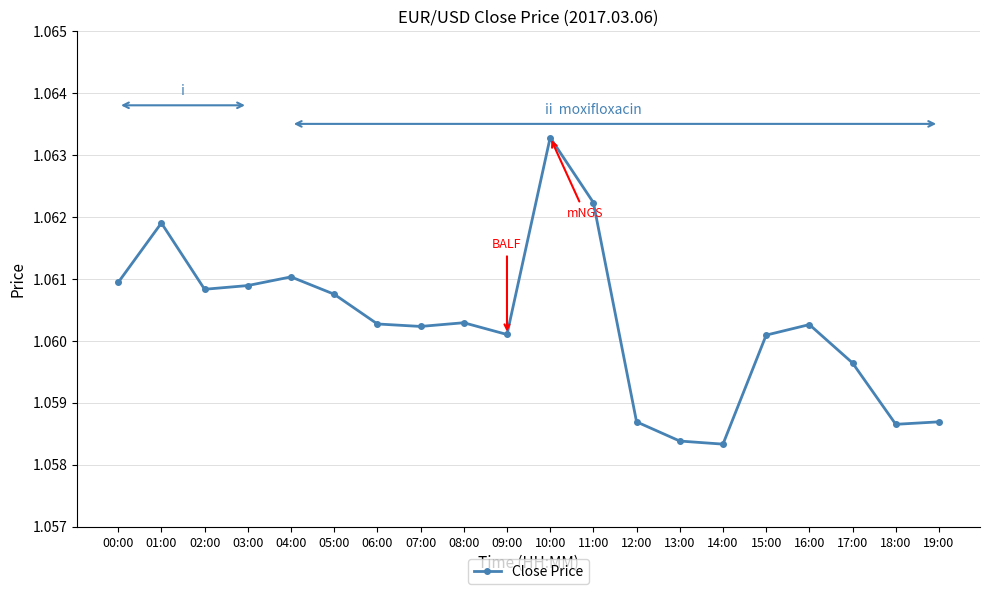

Where is the first local maximum?

01:00